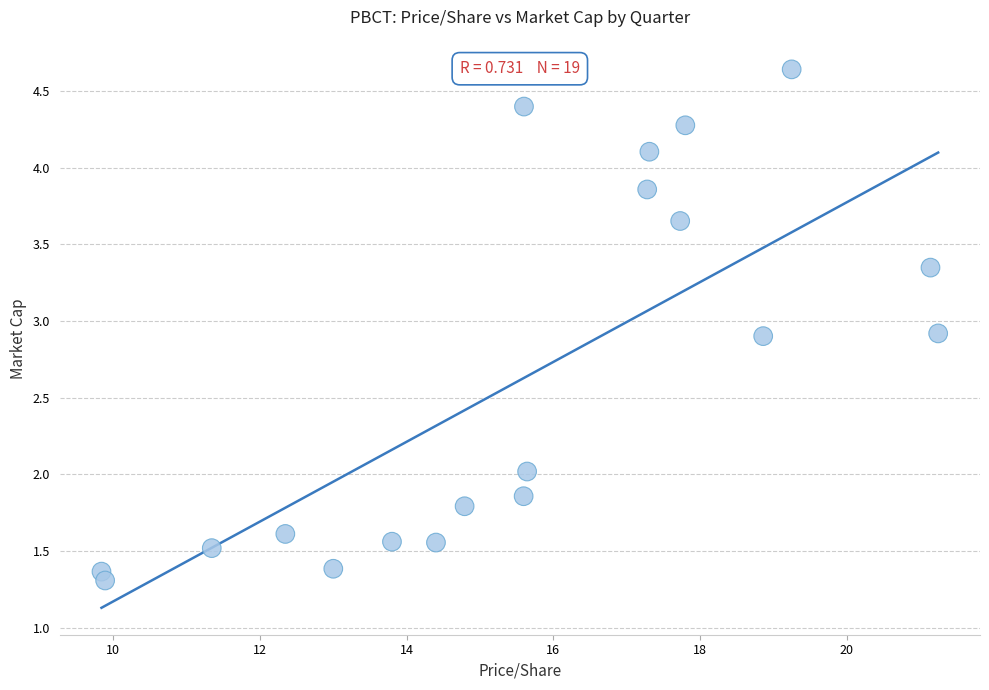

What is the range of X values (max minus min)?

11.4